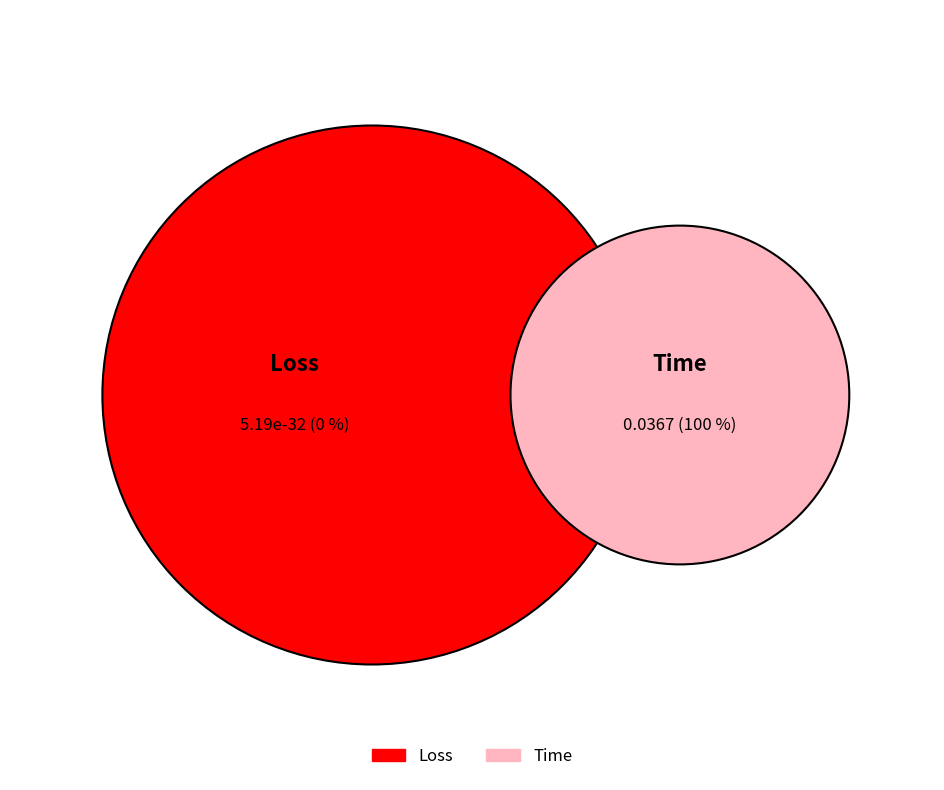

To the nearest percent, what is the average slice percentage?

50%